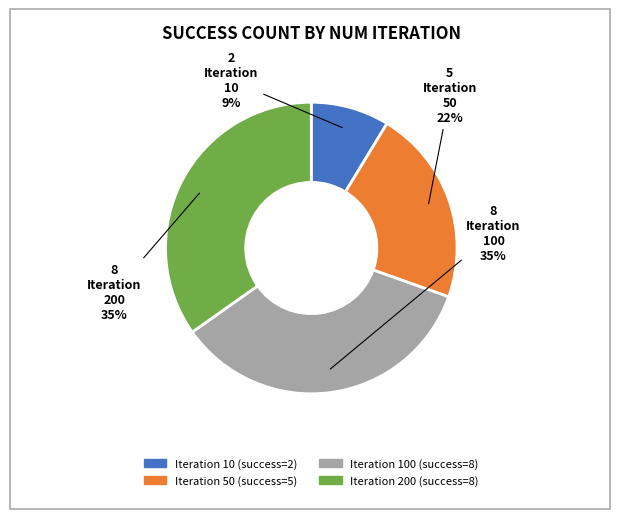

Is there any slice that represents more than half of the pie?

No